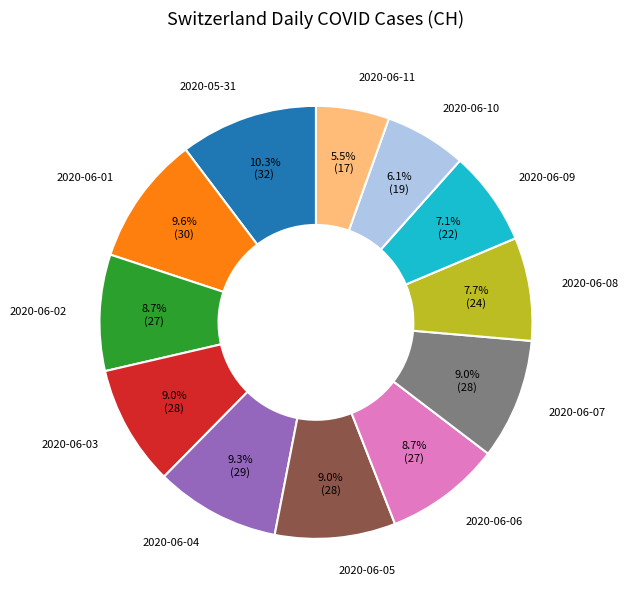

To the nearest percent, what is the average slice percentage?

8%